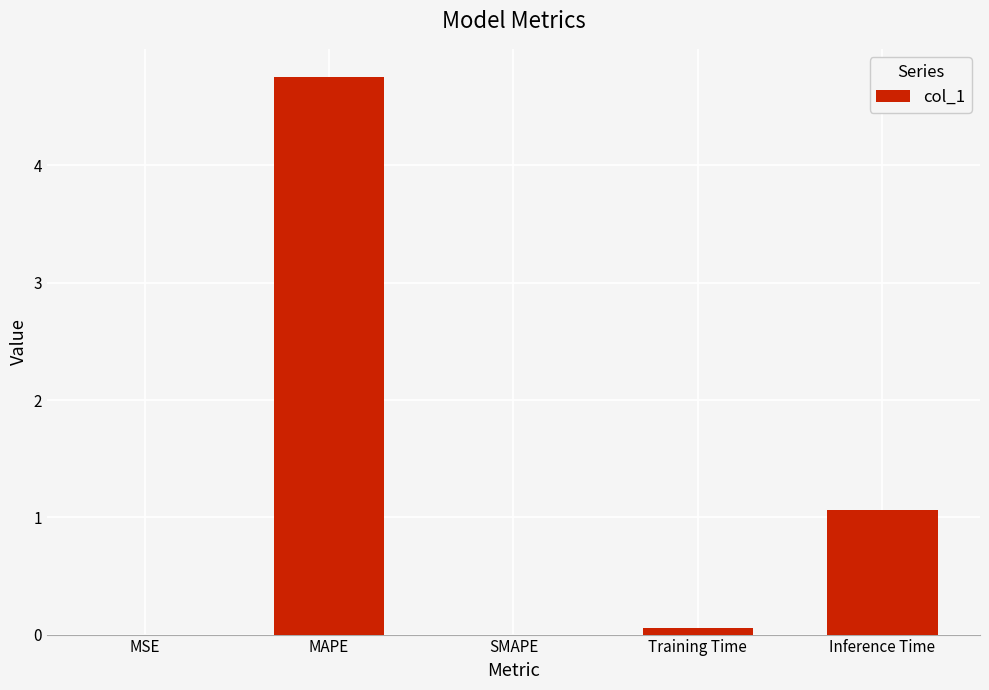

What is the sum of all values?

5.9